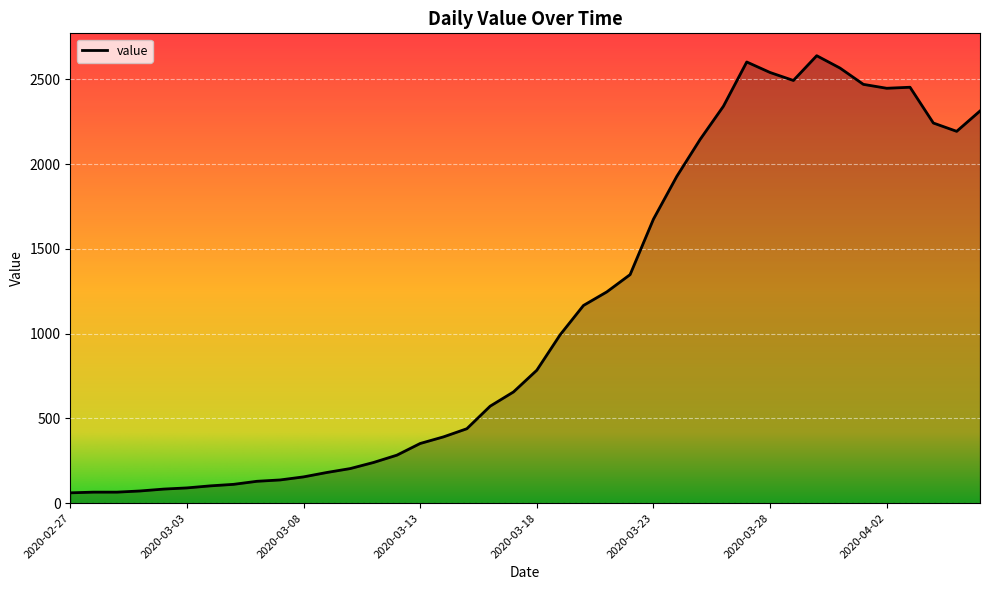

Does the chart have visible grid lines?

Yes